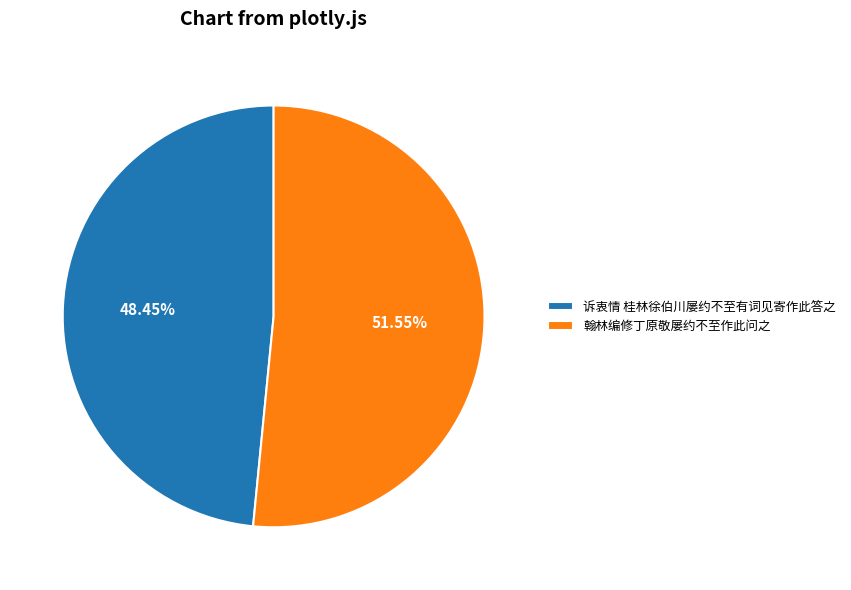

To the nearest percent, what portion does 诉衷情 桂林徐伯川屡约不至有词见寄作此答之 represent?

48%